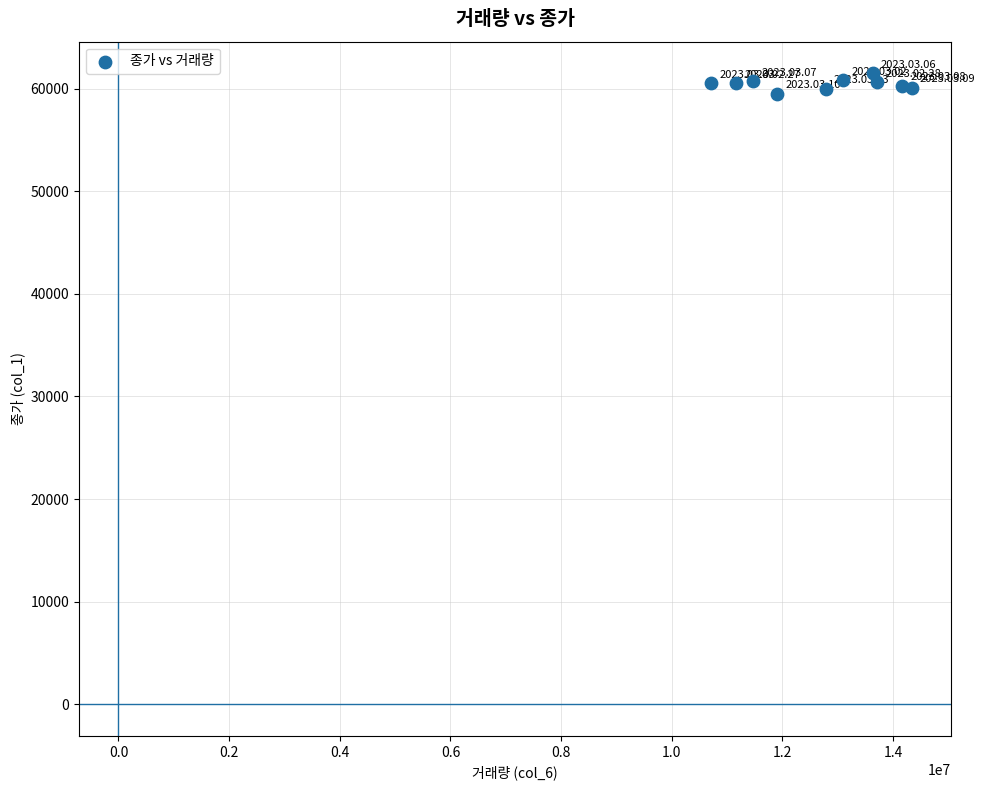

What is the average X value?

12696108